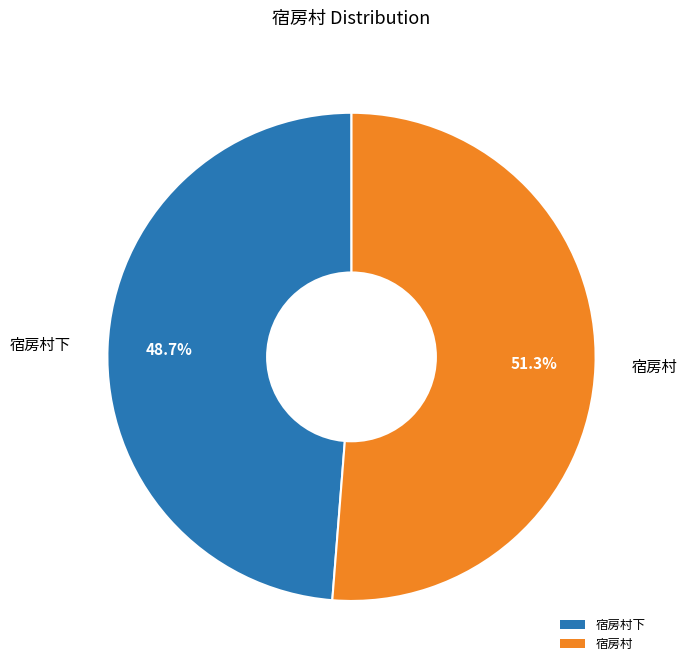

What is the smallest slice in the pie chart?

宿房村下